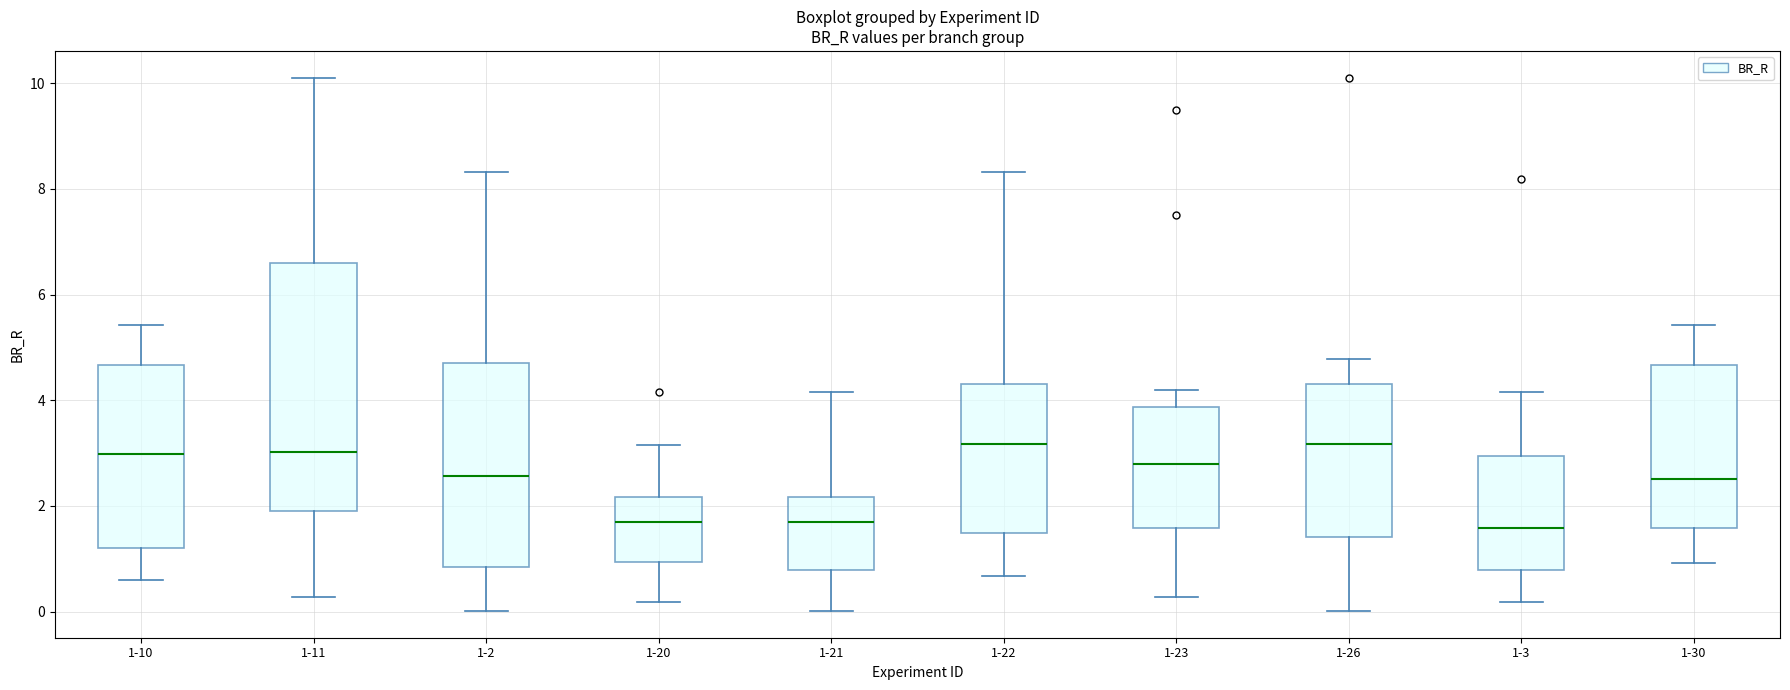

Reading left to right, read every box against the y-axis: the position of its median line, the range the box covers, and the ends of its whiskers. The values are not printed on the chart, so give them approximately, as read against the axis.

1-10: median 3.0, box 1.2 to 4.6, whiskers 0.6 to 5.4
1-11: median 3.0, box 2.0 to 6.6, whiskers 0.2 to 10.2
1-2: median 2.6, box 0.8 to 4.6, whiskers 0.0 to 8.4
1-20: median 1.6, box 1.0 to 2.2, whiskers 0.2 to 3.2
1-21: median 1.6, box 0.8 to 2.2, whiskers 0.0 to 4.2
1-22: median 3.2, box 1.4 to 4.4, whiskers 0.6 to 8.4
1-23: median 2.8, box 1.6 to 3.8, whiskers 0.2 to 4.2
1-26: median 3.2, box 1.4 to 4.4, whiskers 0.0 to 4.8
1-3: median 1.6, box 0.8 to 3.0, whiskers 0.2 to 4.2
1-30: median 2.6, box 1.6 to 4.6, whiskers 1.0 to 5.4